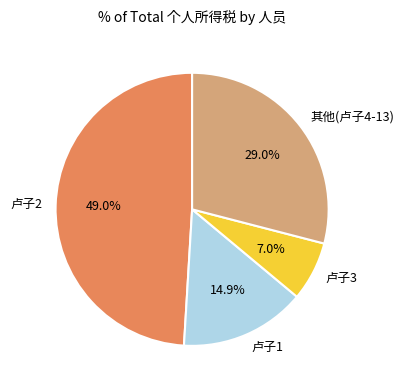

Is there any slice that represents more than half of the pie?

No